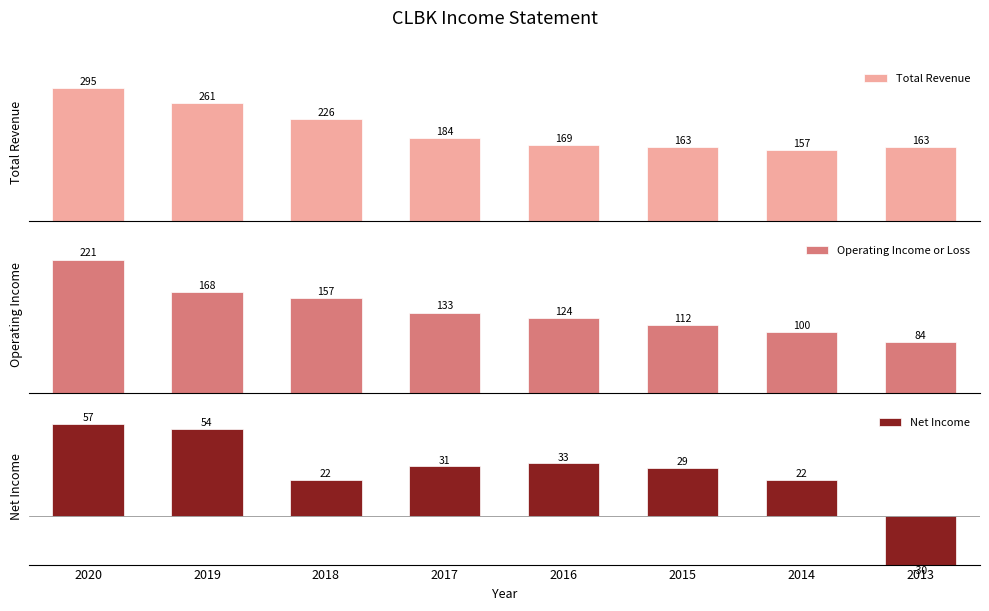

Which series changed the most between 2015 and 2014?

Operating Income or Loss